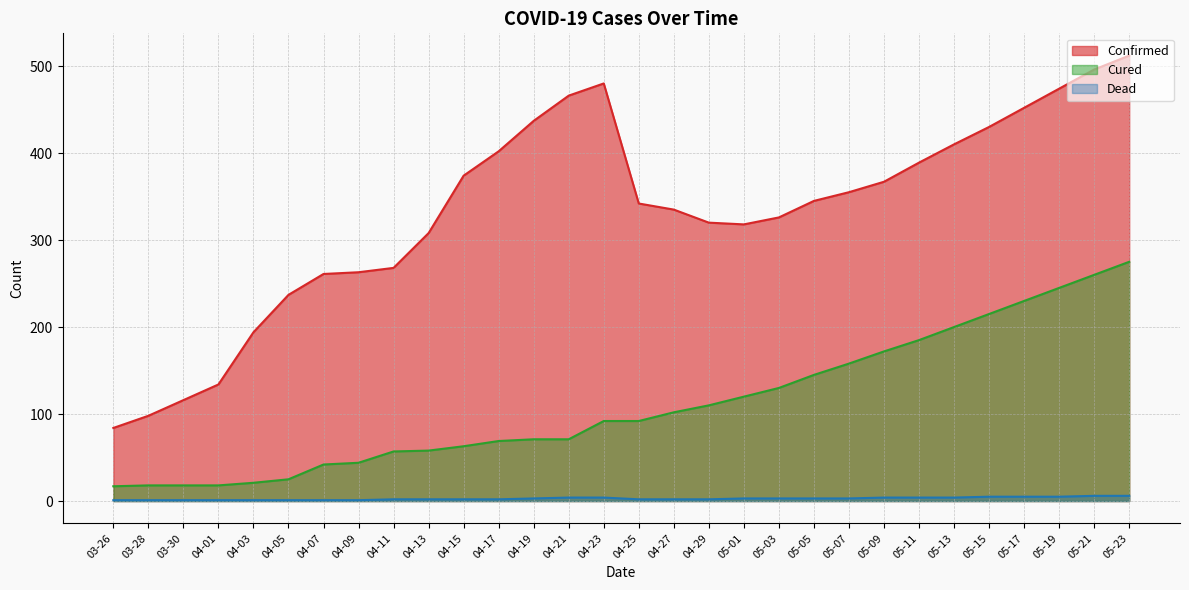

How many lines are shown in the chart?

3